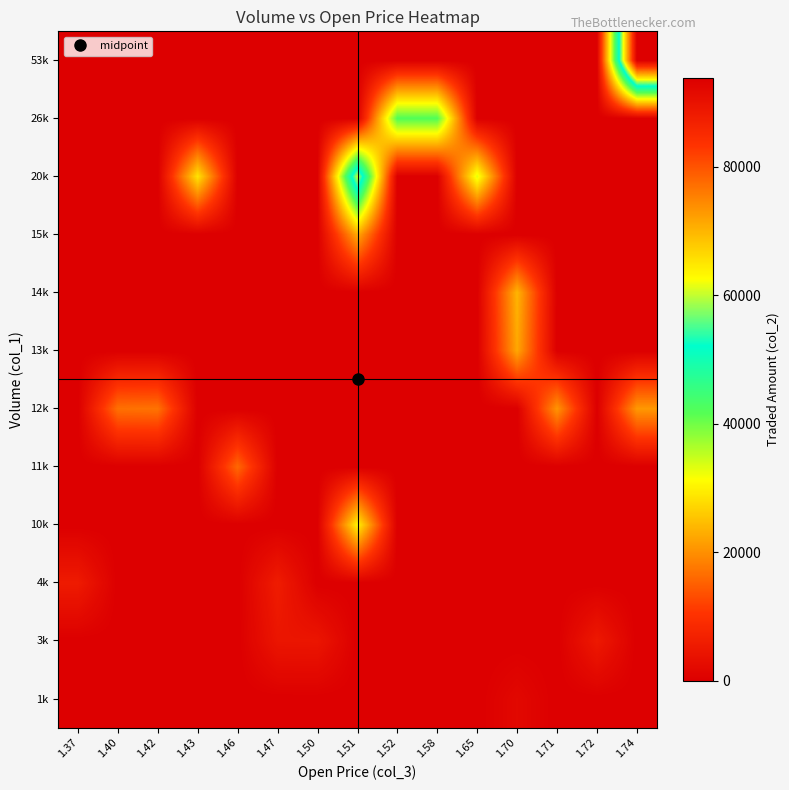

Which category has the highest value across all series?

1.74